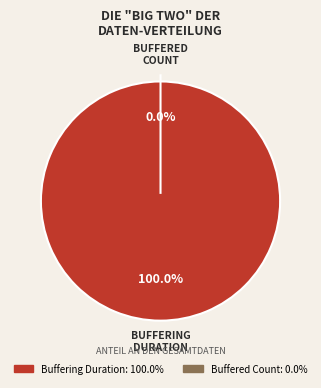

To the nearest percent, what is the difference between the buffering_duration and buffered_count slice percentages?

100%